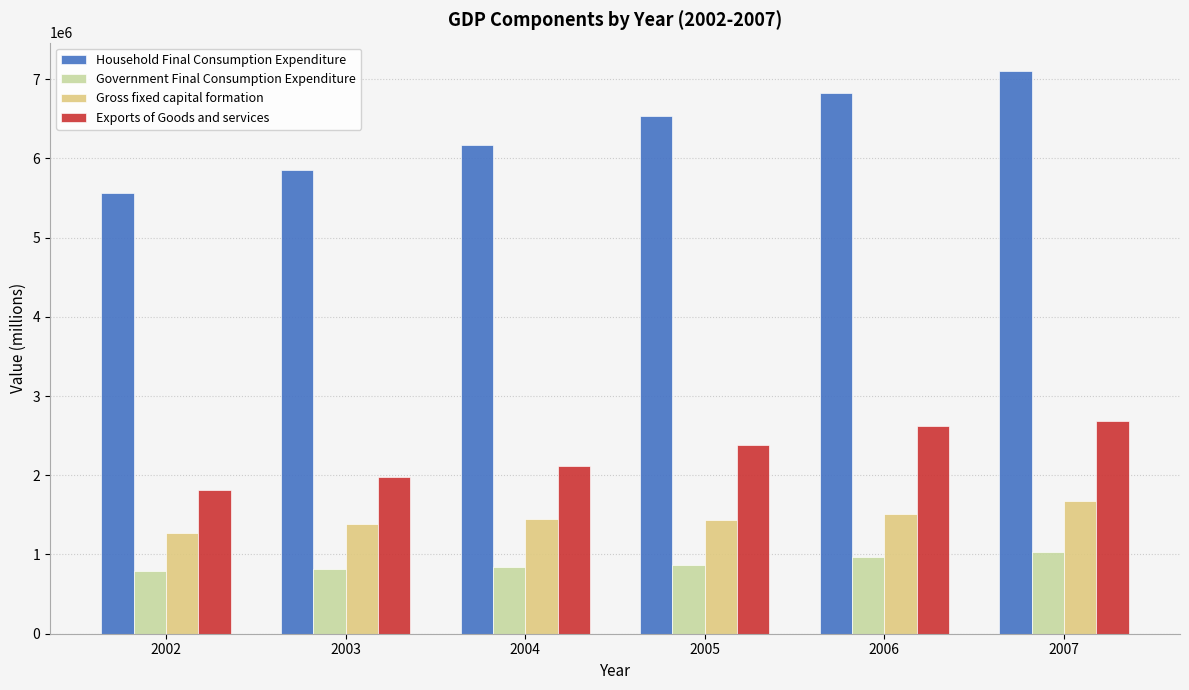

What is the sum of all Government Final Consumption Expenditure values?

5316233.9